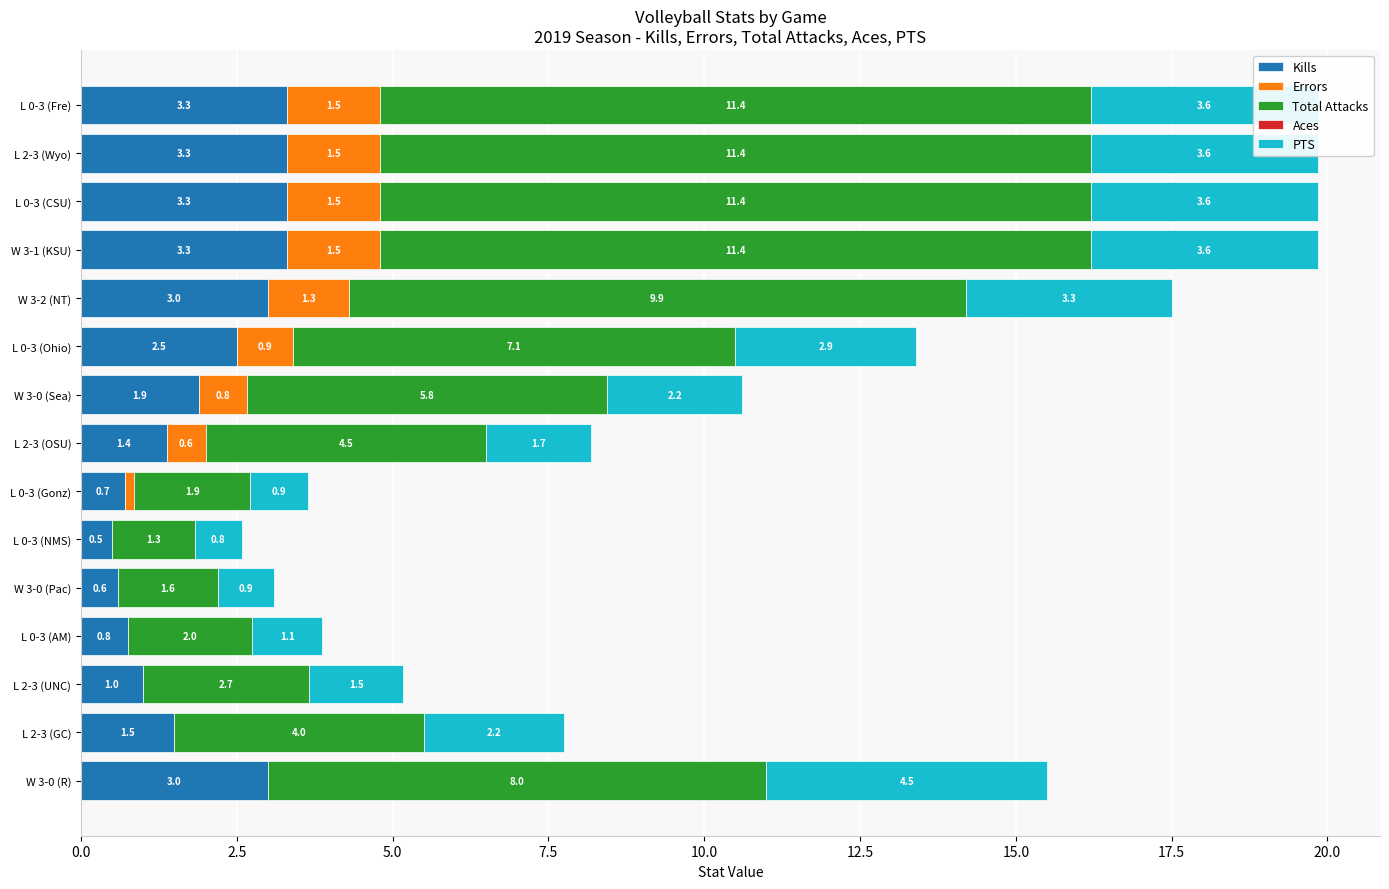

Read the Kills value at L 0-3 (AM).

0.8